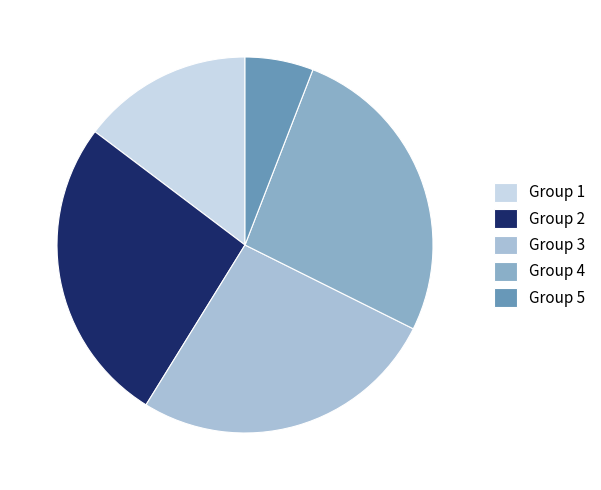

Is it true that Group 3 is 42% of the pie?

False